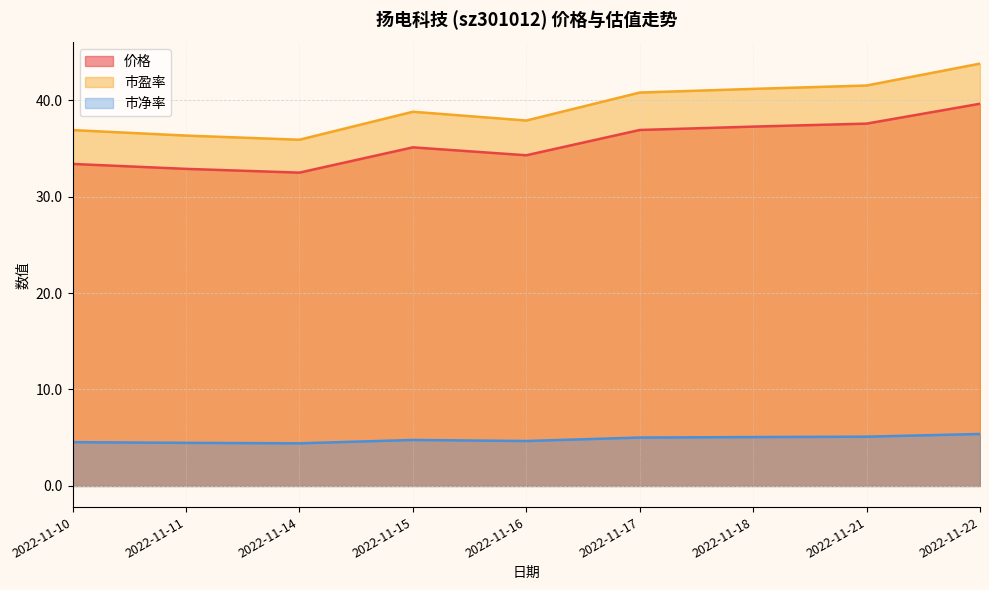

Between 2022-11-14 and 2022-11-15, which series saw the biggest shift?

市盈率